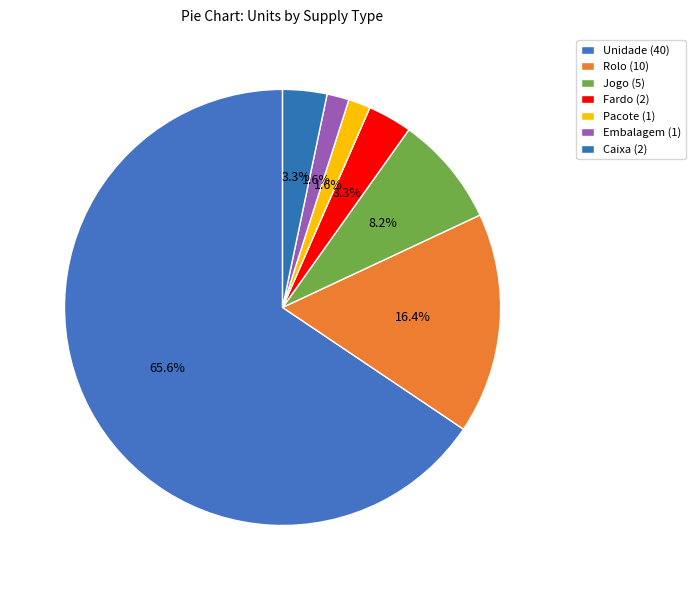

What percentage is the Pacote slice, to the nearest percent?

2%